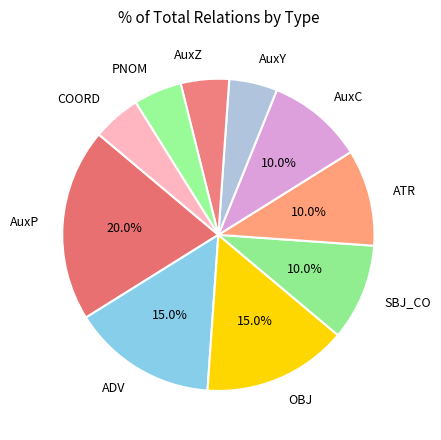

Is AuxP the majority of the pie?

No